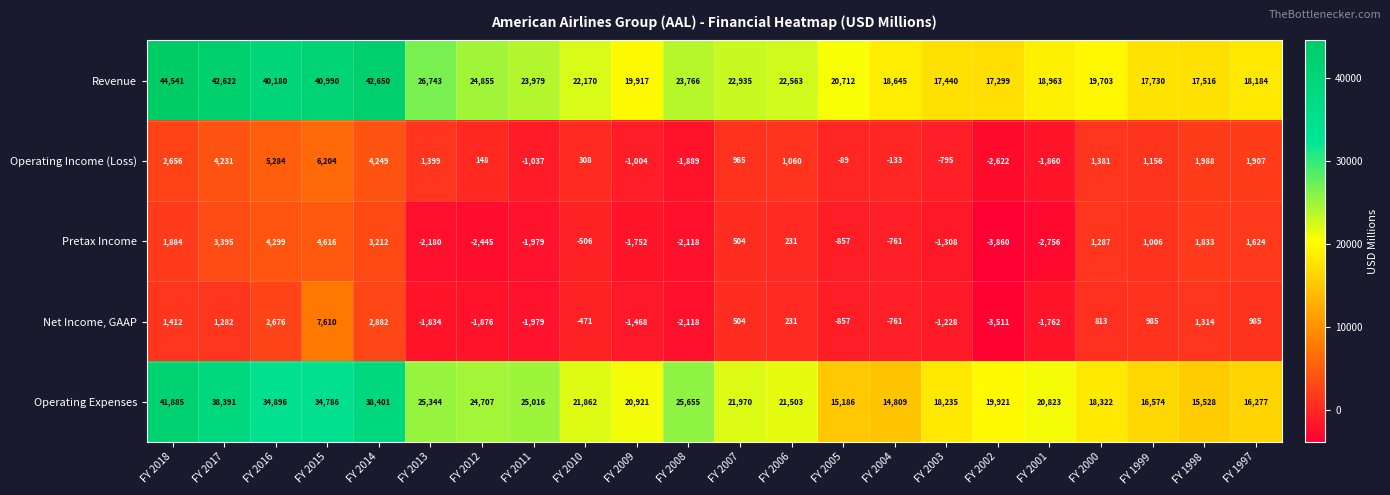

Which series has the widest spread of values?

Revenue